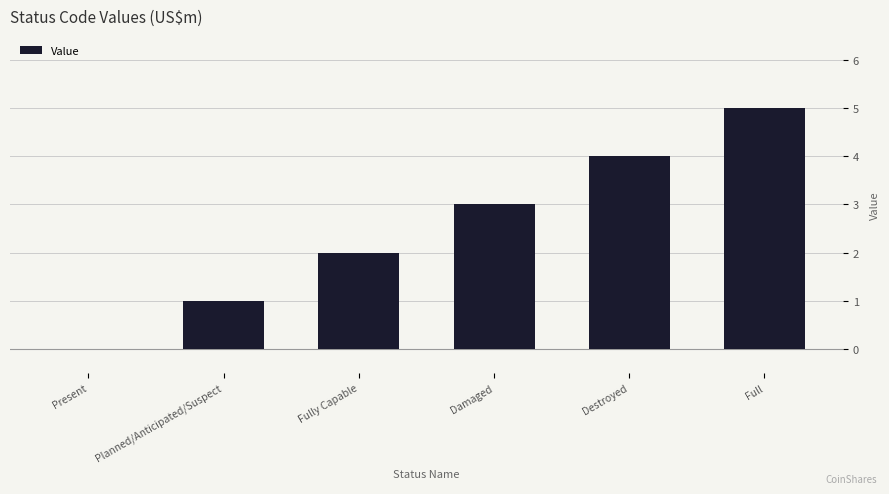

At which label is the value closest to 2?

Fully Capable